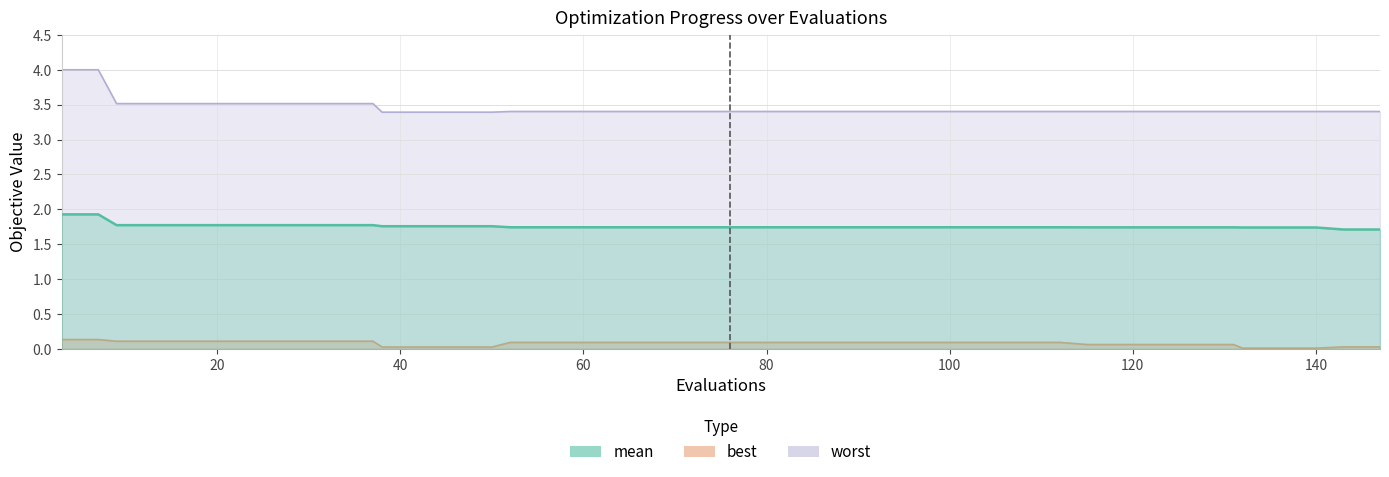

Reading left to right, what are all the values shown in this chart?

mean: 1.9	1.9	1.8	1.8	1.8	1.8	1.8	1.8	1.8	1.8	1.8	1.8	1.8	1.8	1.7	1.7	1.7	1.7	1.7	1.7	1.7	1.7	1.7	1.7	1.7	1.7	1.7	1.7	1.7	1.7	1.7	1.7	1.7	1.7	1.7	1.7	1.7	1.7	1.7	1.7
best: 0.1	0.1	0.1	0.1	0.1	0.1	0.1	0.1	0.1	0.1	0.0	0.0	0.0	0.0	0.1	0.1	0.1	0.1	0.1	0.1	0.1	0.1	0.1	0.1	0.1	0.1	0.1	0.1	0.1	0.1	0.1	0.1	0.1	0.1	0.1	0.0	0.0	0.0	0.0	0.0
worst: 4.0	4.0	3.5	3.5	3.5	3.5	3.5	3.5	3.5	3.5	3.4	3.4	3.4	3.4	3.4	3.4	3.4	3.4	3.4	3.4	3.4	3.4	3.4	3.4	3.4	3.4	3.4	3.4	3.4	3.4	3.4	3.4	3.4	3.4	3.4	3.4	3.4	3.4	3.4	3.4